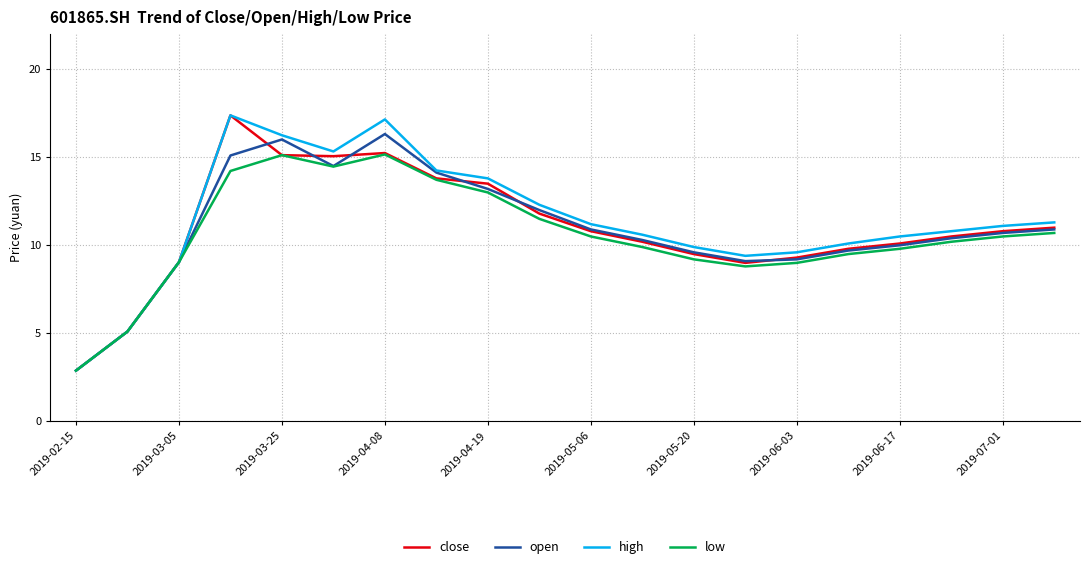

What are all the series names shown in the legend?

close, open, high, low